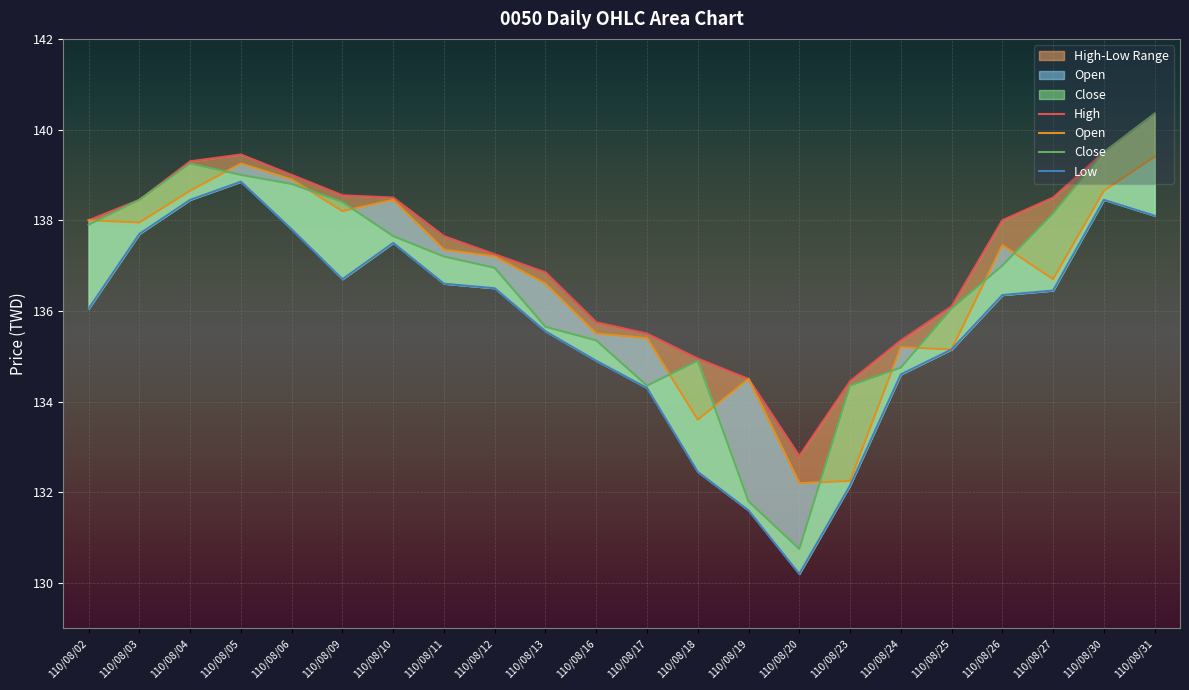

What value does the High series have at 110/08/20?

132.8